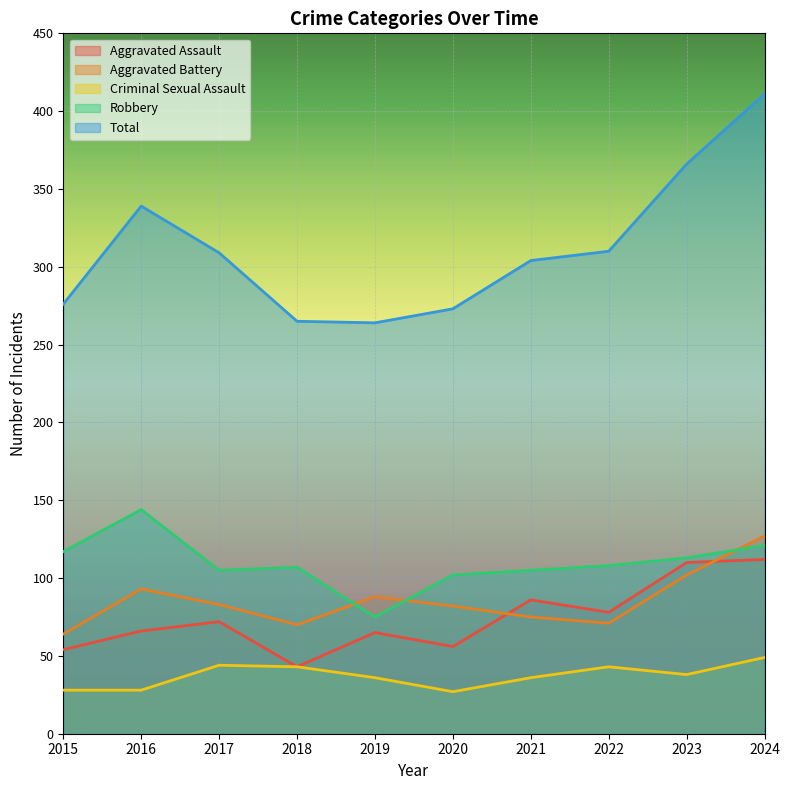

How many values in the Aggravated Assault series are below 72?

5